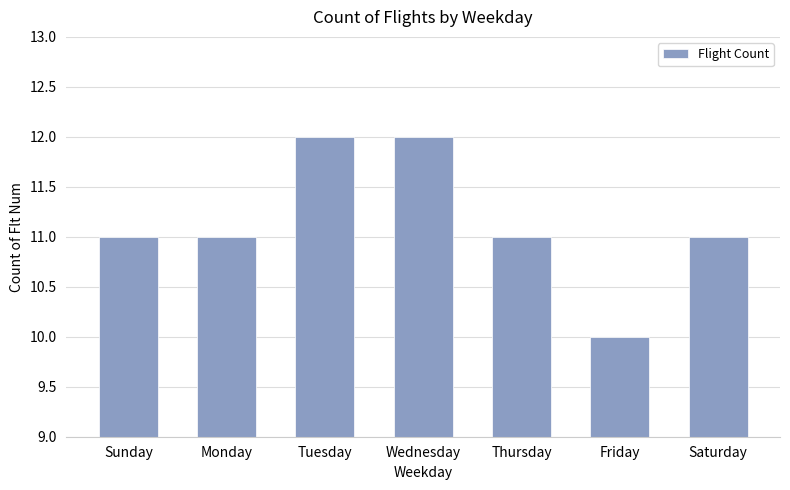

How many categories are shown in the chart?

7